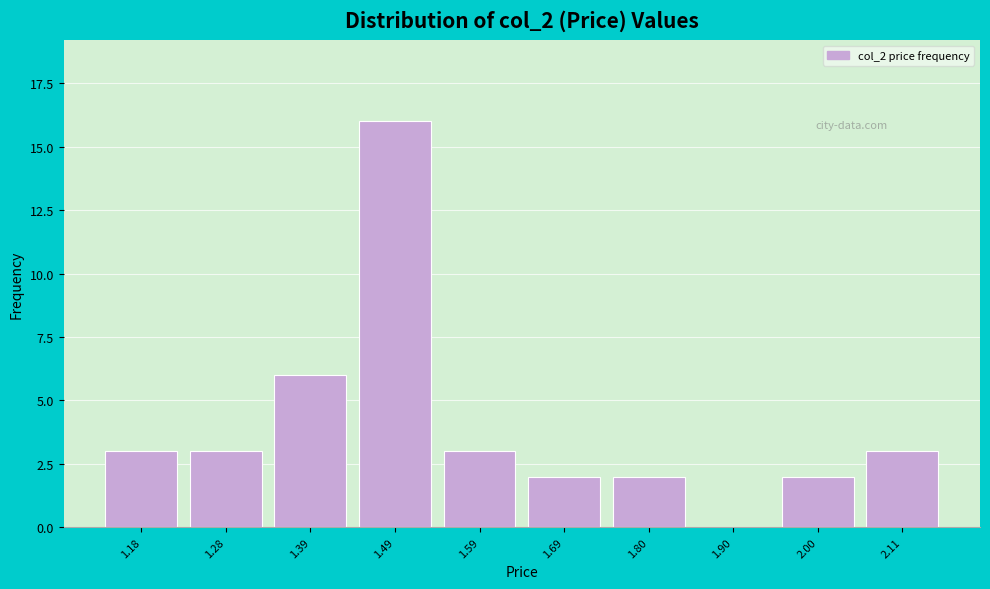

Reading left to right, list all the values displayed in this chart.

1.18=3	1.28=3	1.39=6	1.49=16	1.59=3	1.69=2	1.80=2	1.90=0	2.00=2	2.11=3